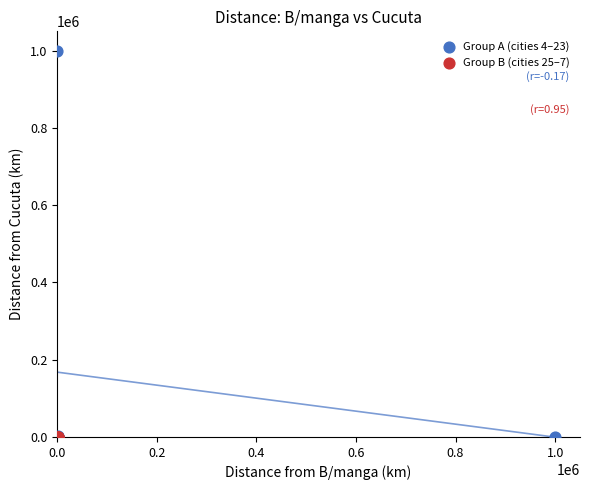

Which series has the widest spread of Y values?

Group A (cities 4–23)